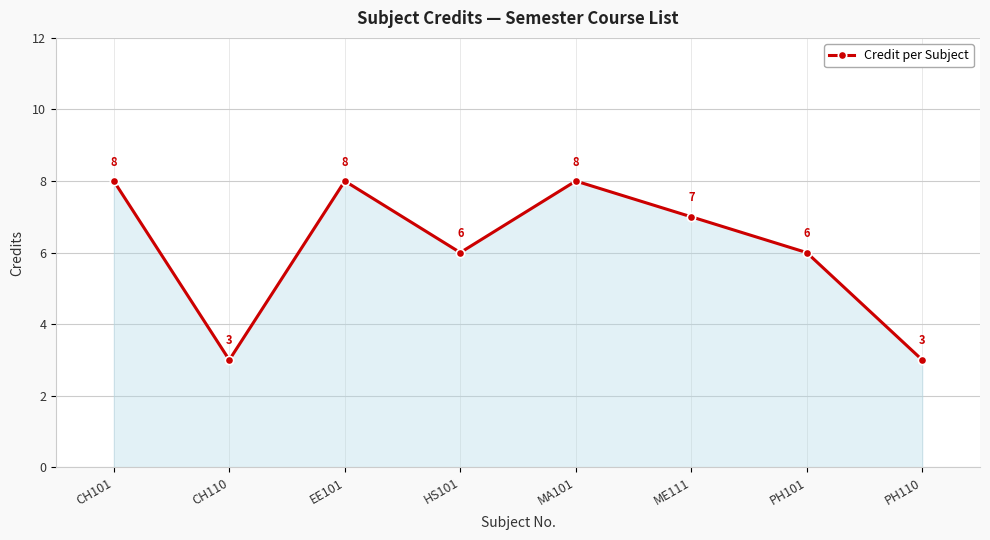

Between MA101 and PH110, which is larger?

MA101